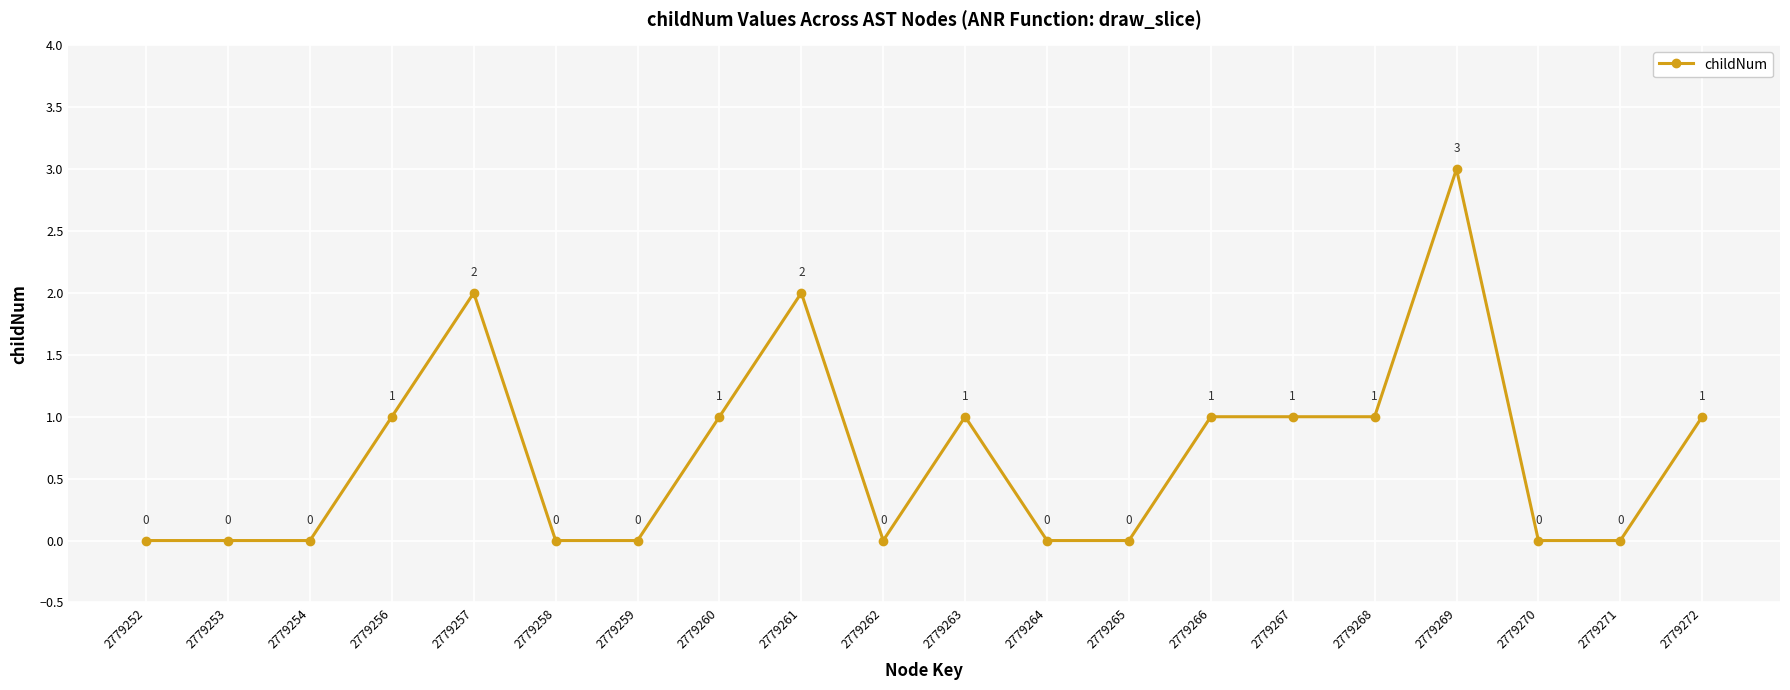

How many positive values are there?

10